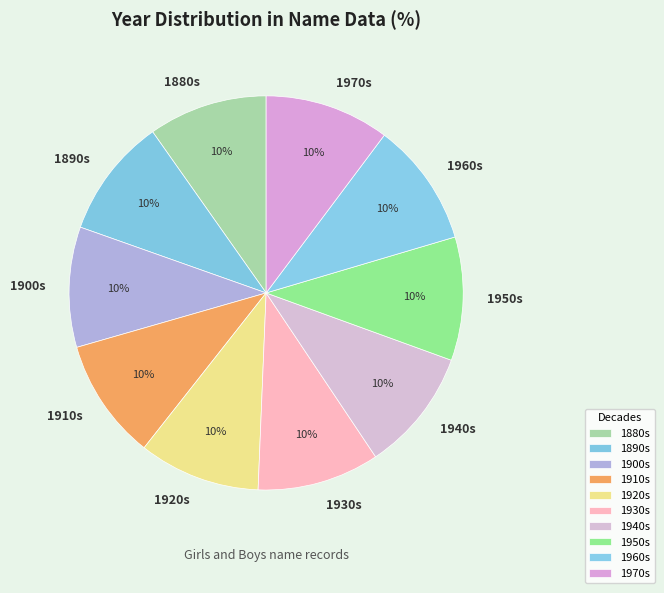

Combined, do 1920s and 1890s account for over 50%?

No